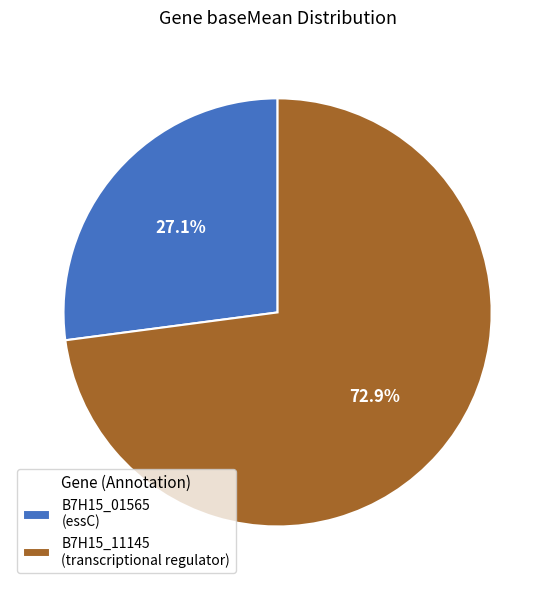

Combined, do B7H15_11145 and B7H15_01565 account for over 50%?

Yes